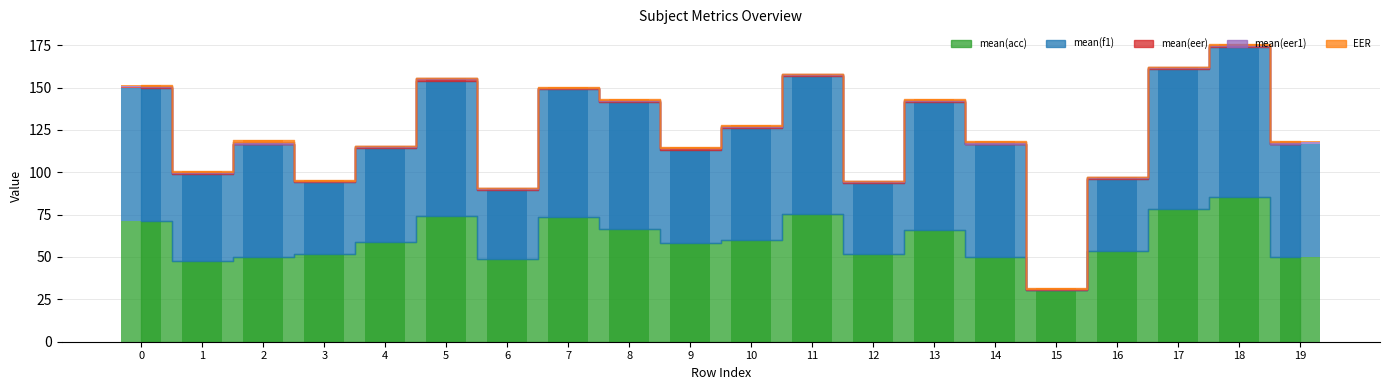

What are all the series names shown in the legend?

mean(acc), mean(f1), mean(eer), mean(eer1), EER